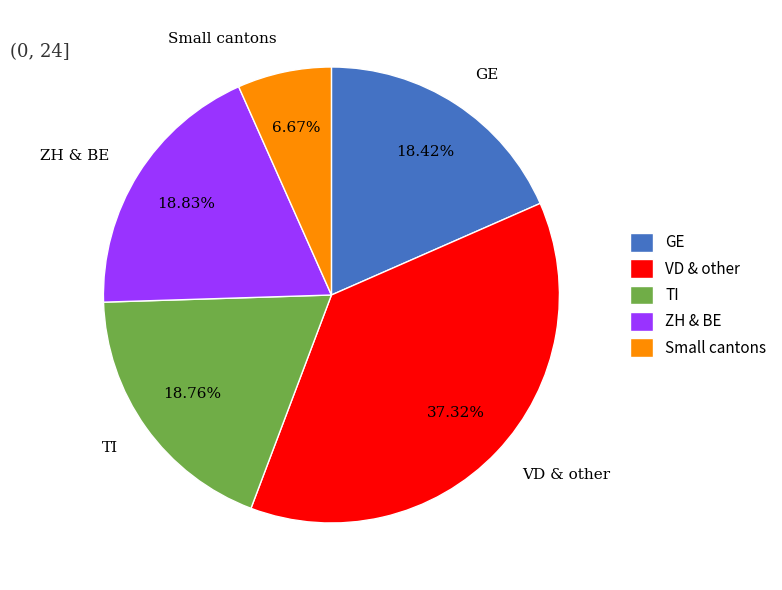

What is the largest slice in the pie chart?

VD & other